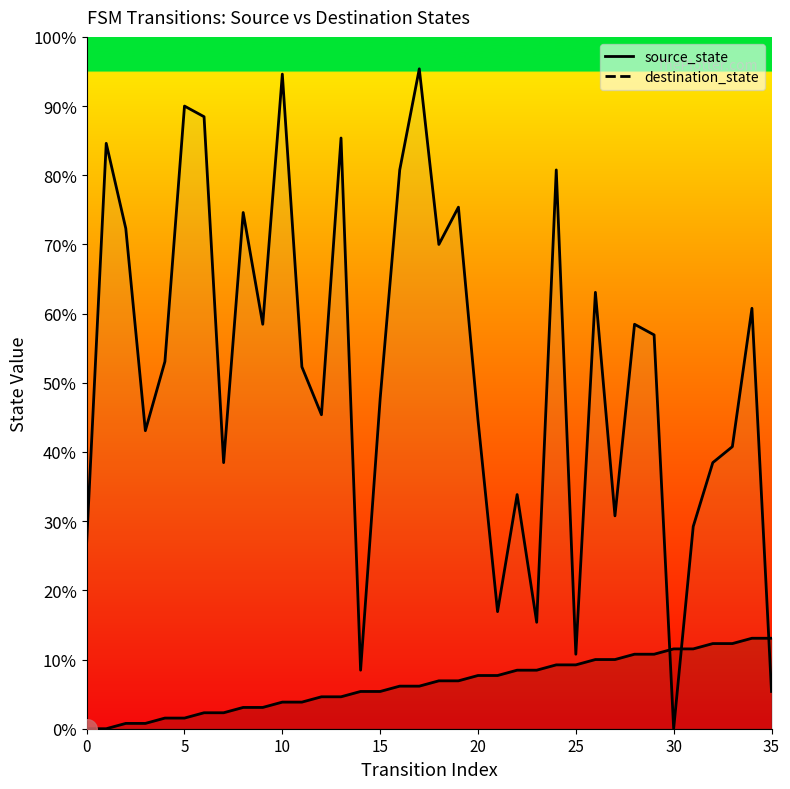

What are all the series names shown in the legend?

source_state, destination_state